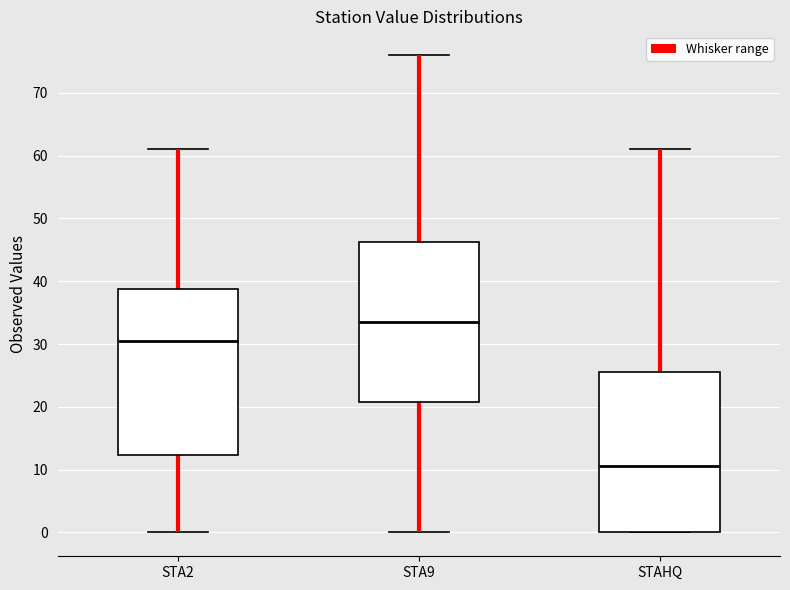

Which box has the highest median line?

STA9